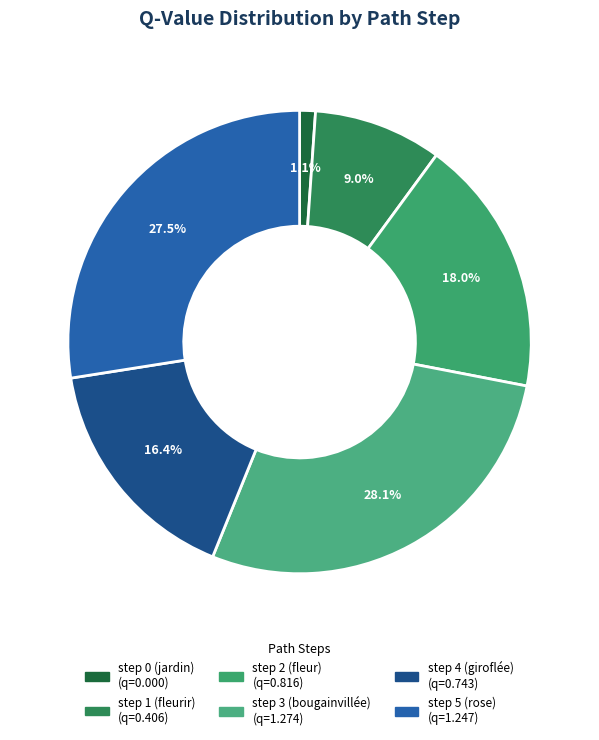

To the nearest percent, what portion does step 2 (fleur) represent?

18%